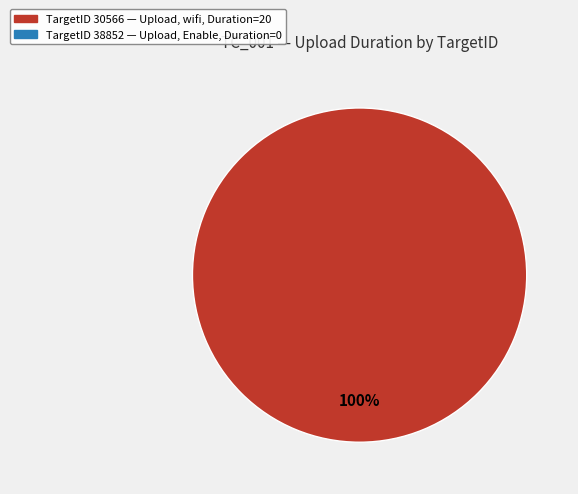

Is there any slice that represents more than half of the pie?

Yes